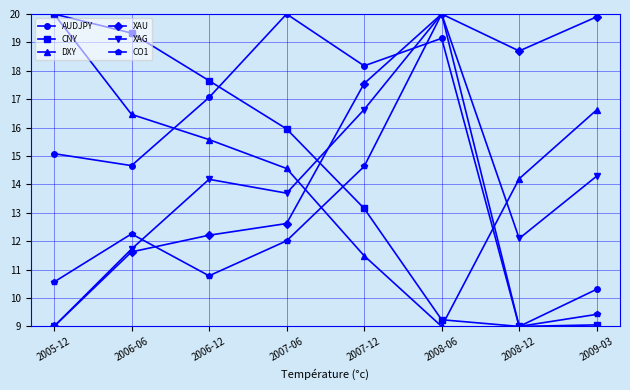

Which series has the largest total across all categories?

AUDJPY